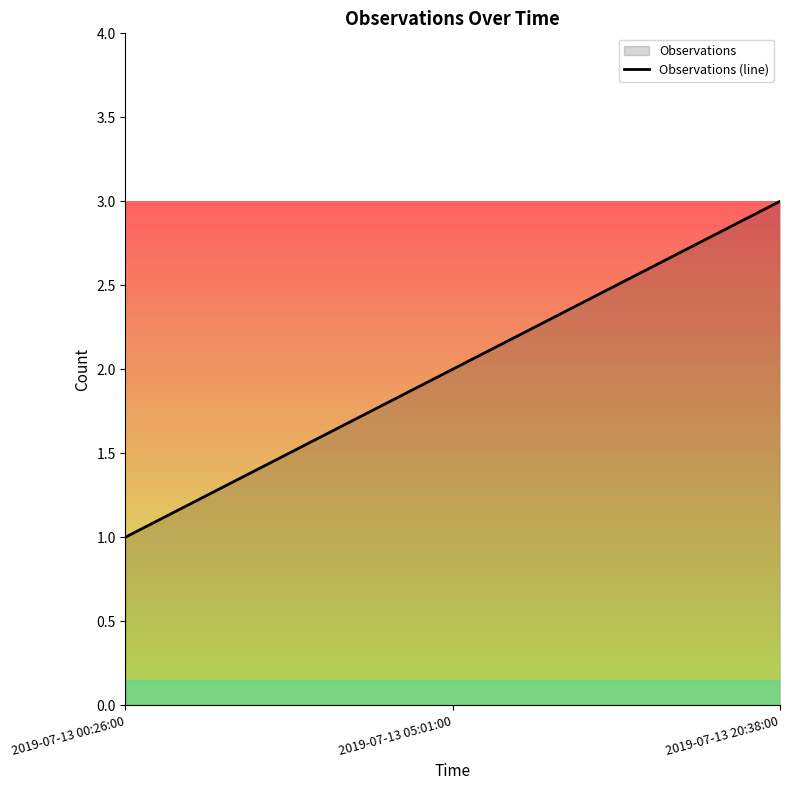

Which category has the lowest value across all series?

2019-07-13 00:26:00